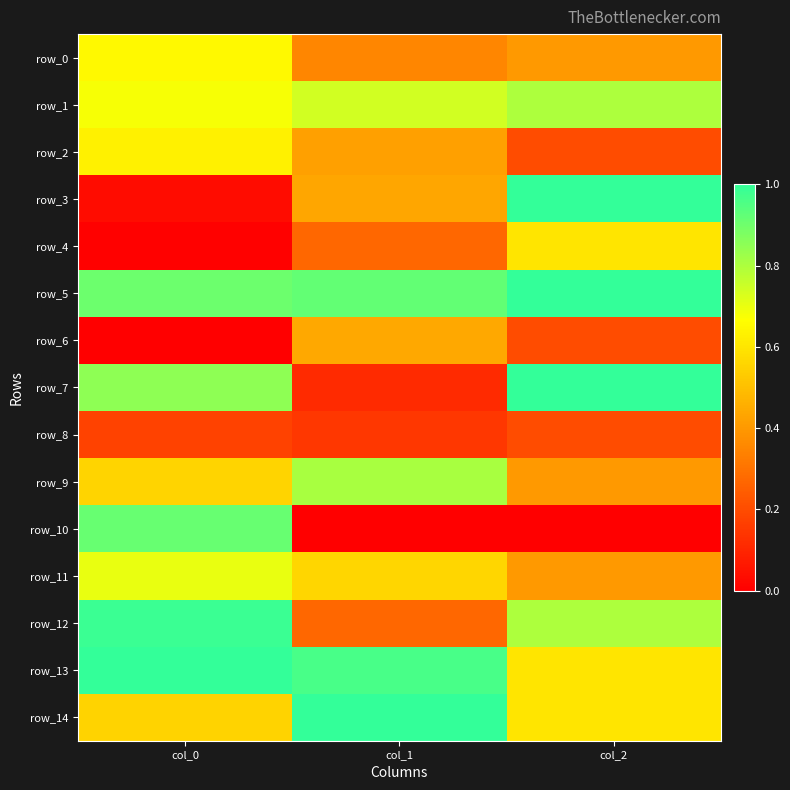

Reading left to right, transcribe all the data shown in this chart.

row_0: col_0=0.7	col_1=0.4	col_2=0.4
row_1: col_0=0.7	col_1=0.7	col_2=0.8
row_2: col_0=0.6	col_1=0.4	col_2=0.2
row_3: col_0=0.0	col_1=0.4	col_2=1.0
row_4: col_0=0.0	col_1=0.3	col_2=0.6
row_5: col_0=0.9	col_1=0.9	col_2=1.0
row_6: col_0=0.0	col_1=0.4	col_2=0.2
row_7: col_0=0.9	col_1=0.1	col_2=1.0
row_8: col_0=0.2	col_1=0.1	col_2=0.2
row_9: col_0=0.6	col_1=0.8	col_2=0.4
row_10: col_0=0.9	col_1=0.0	col_2=0.0
row_11: col_0=0.7	col_1=0.6	col_2=0.4
row_12: col_0=1.0	col_1=0.3	col_2=0.8
row_13: col_0=1.0	col_1=1.0	col_2=0.6
row_14: col_0=0.6	col_1=1.0	col_2=0.6